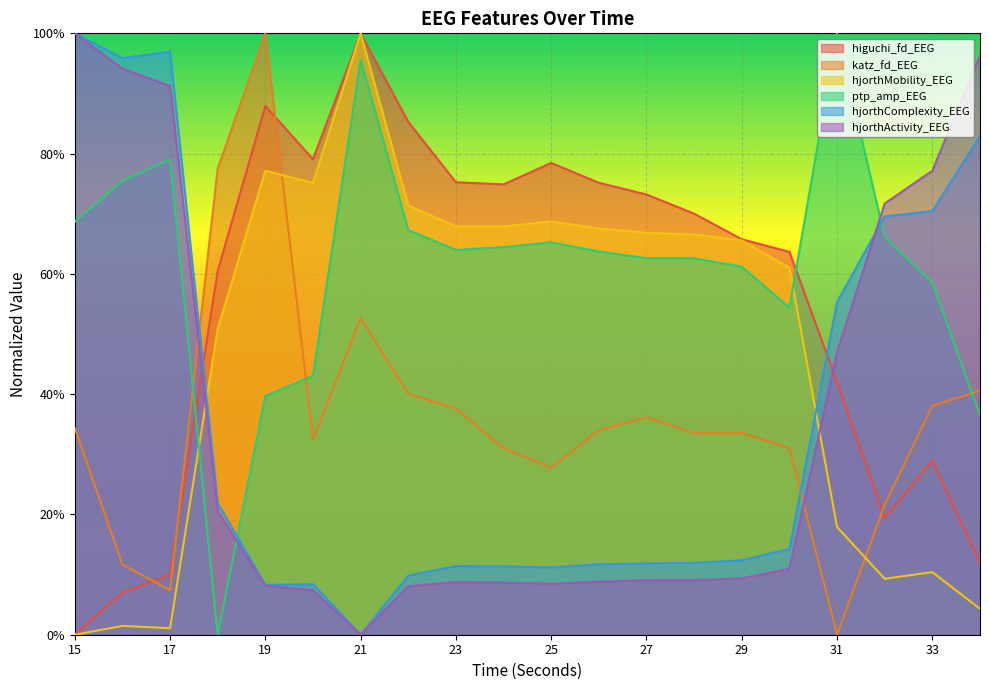

What is the value of the hjorthMobility_EEG point at the 13th from the left?

0.7